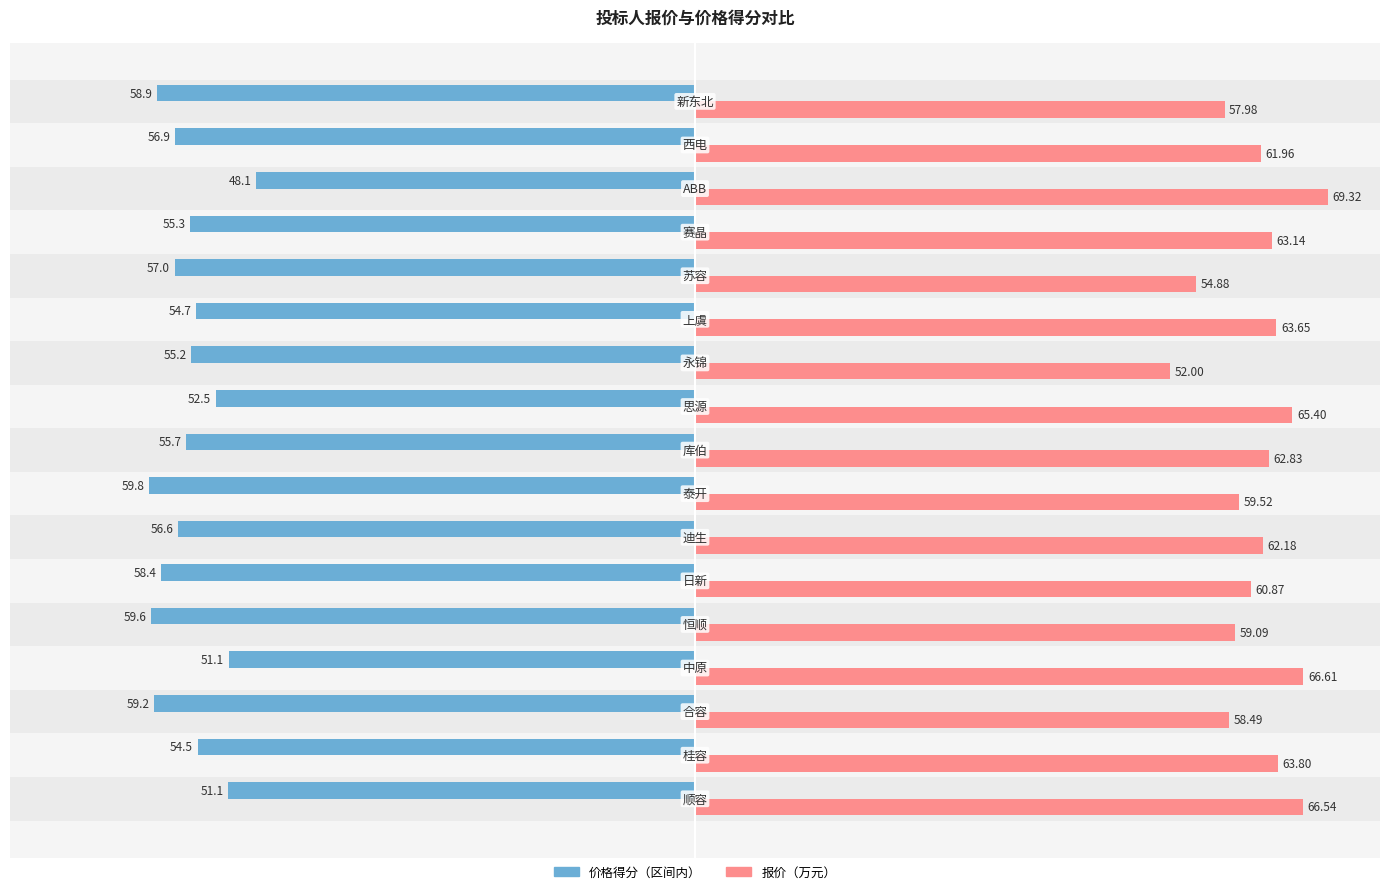

Rank the series by their average value, from lowest to highest.

价格得分（区间内）, 报价（万元）